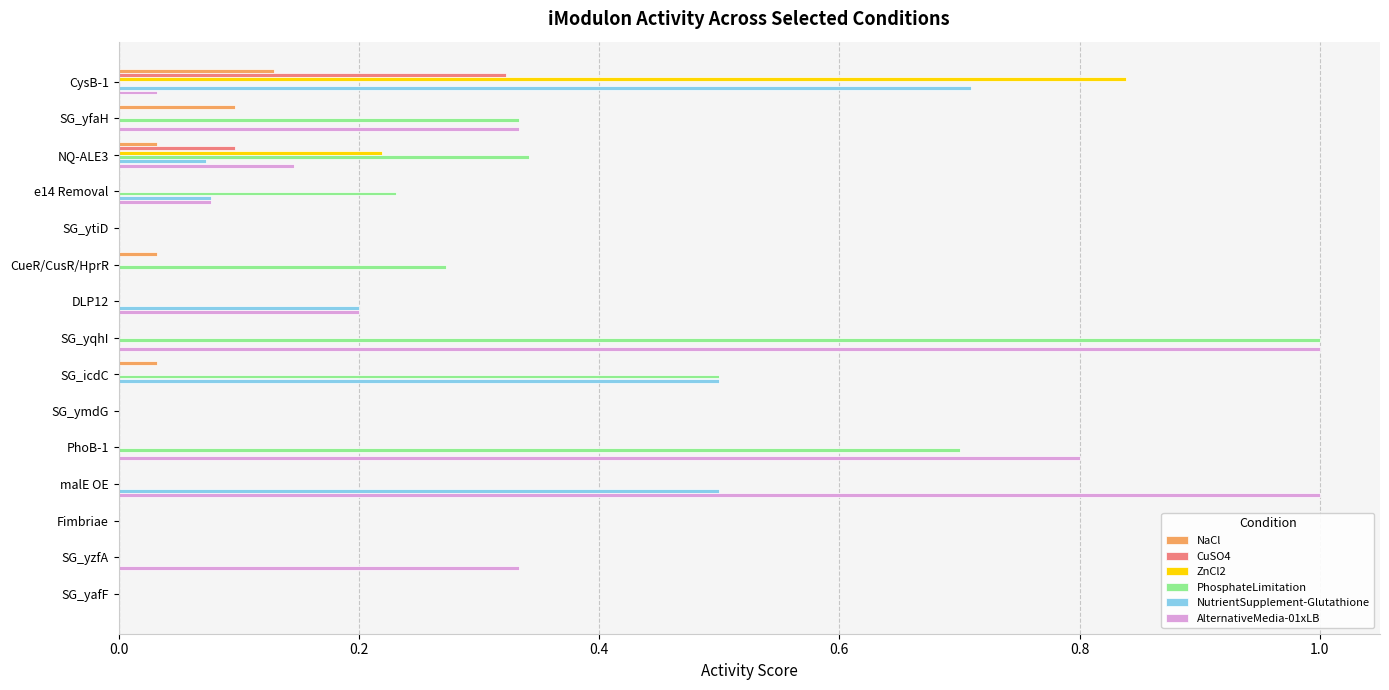

Between CueR/CusR/HprR and SG_icdC, which series saw the biggest shift?

NutrientSupplement-Glutathione